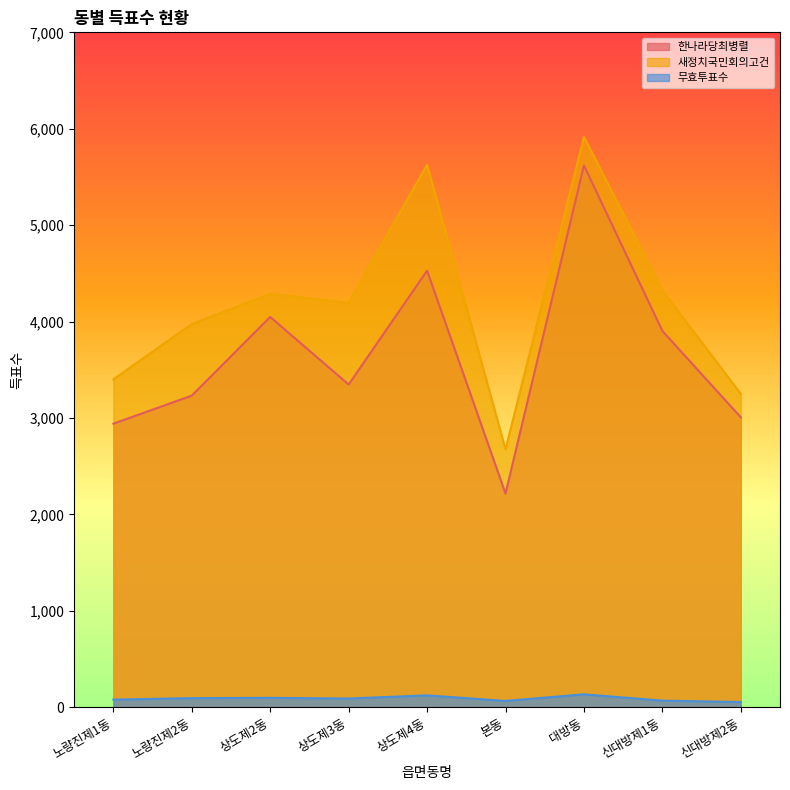

Which label corresponds to the smallest value in the chart?

신대방제2동